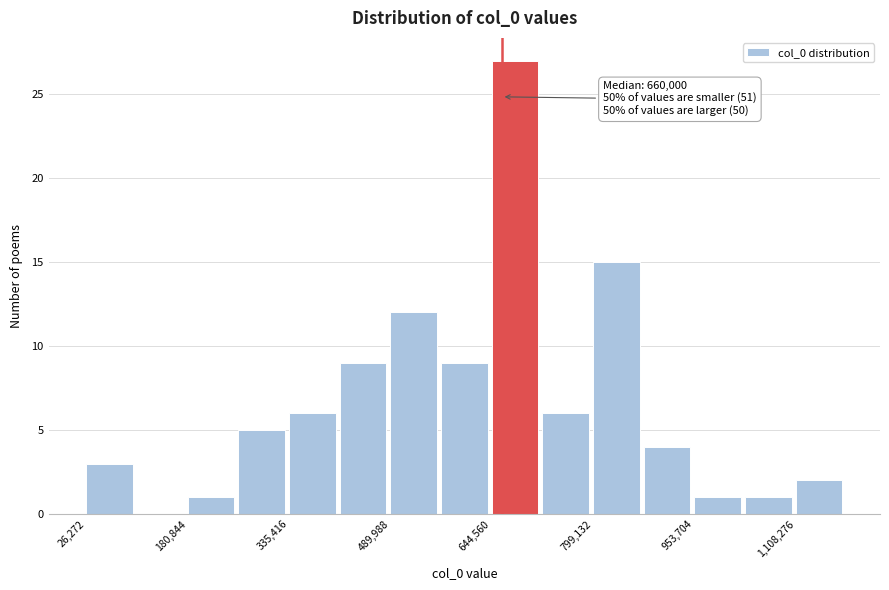

Read against the x-axis, roughly where is the centre of the tallest bar?

680000